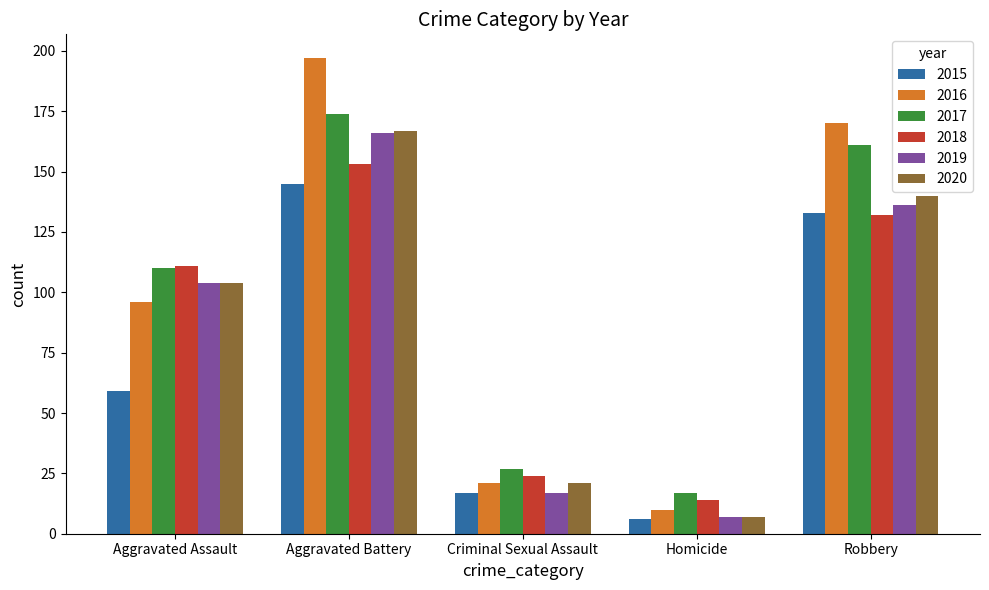

Reading left to right, list all the values displayed in this chart.

2015: 59	145	17	6	133
2016: 96	197	21	10	170
2017: 110	174	27	17	161
2018: 111	153	24	14	132
2019: 104	166	17	7	136
2020: 104	167	21	7	140